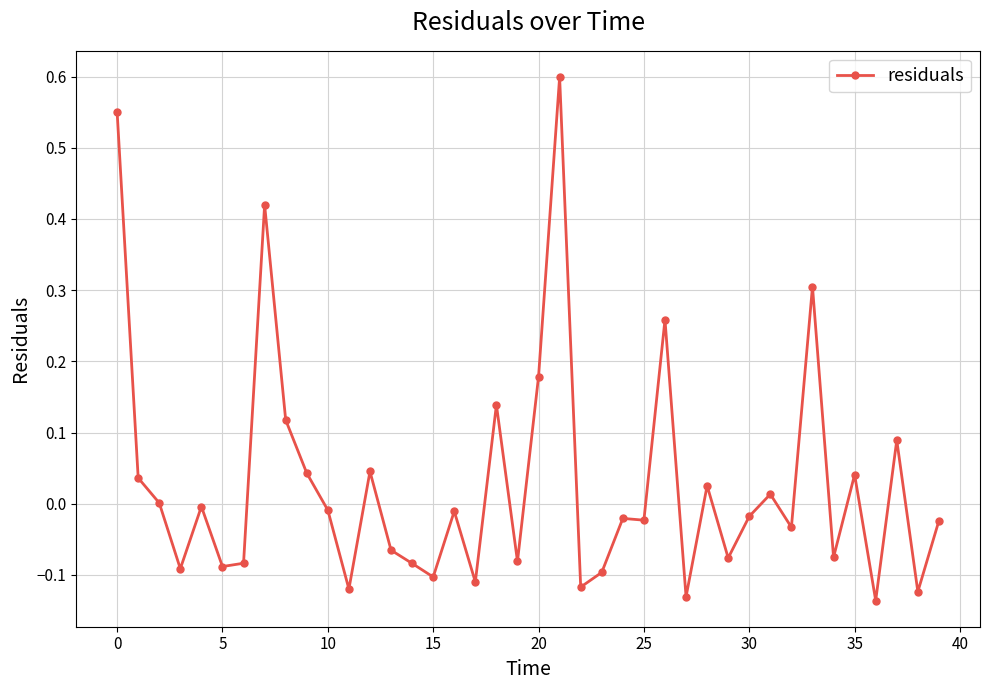

True or false: there are more than 1 points higher than both neighbors.

True